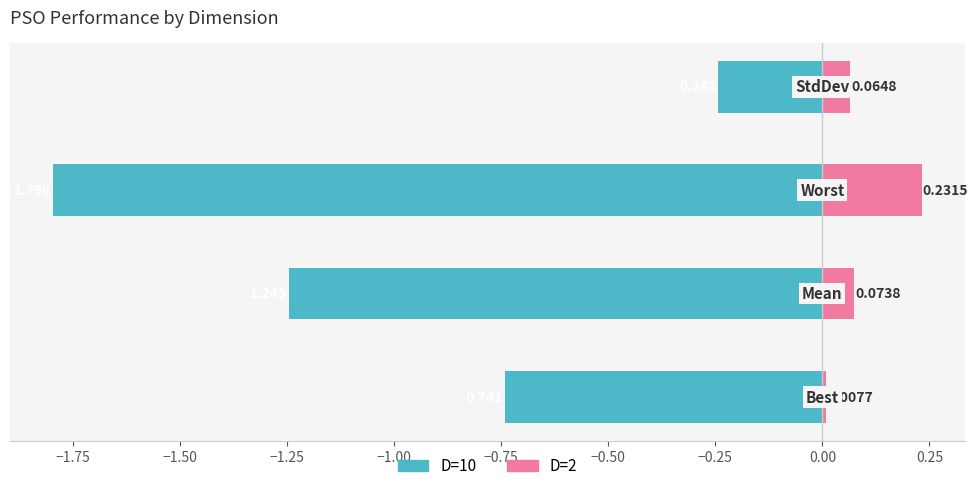

What is the approximate value of D=10 at −1.50?

-1.8